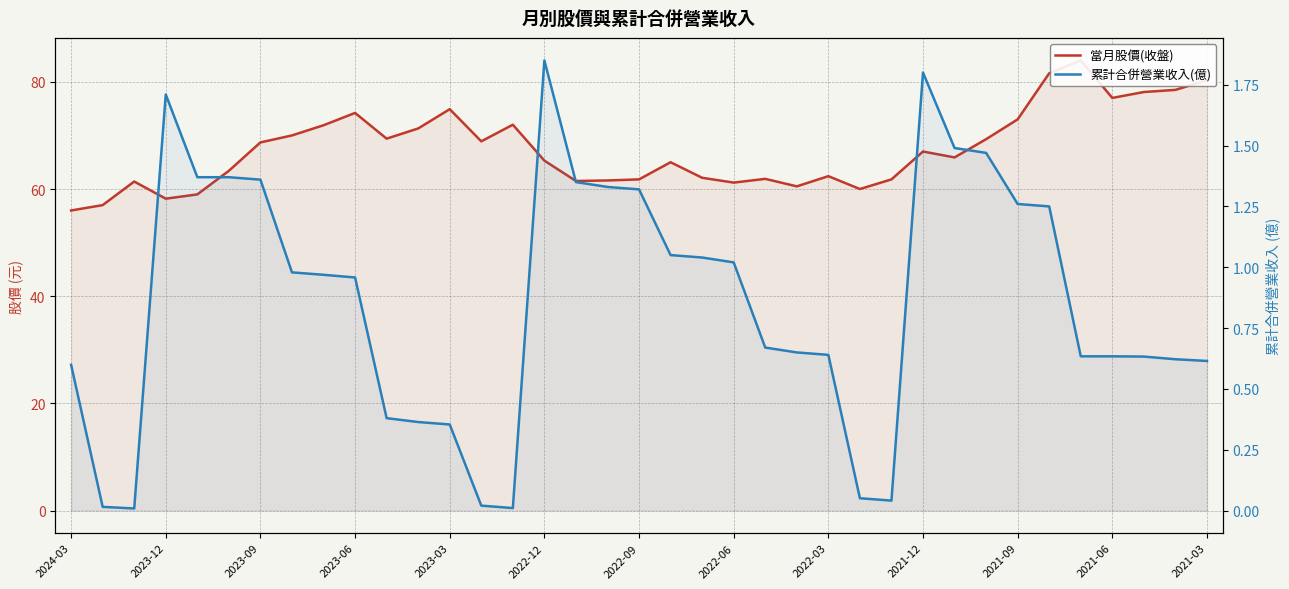

How many lines are shown in the chart?

2